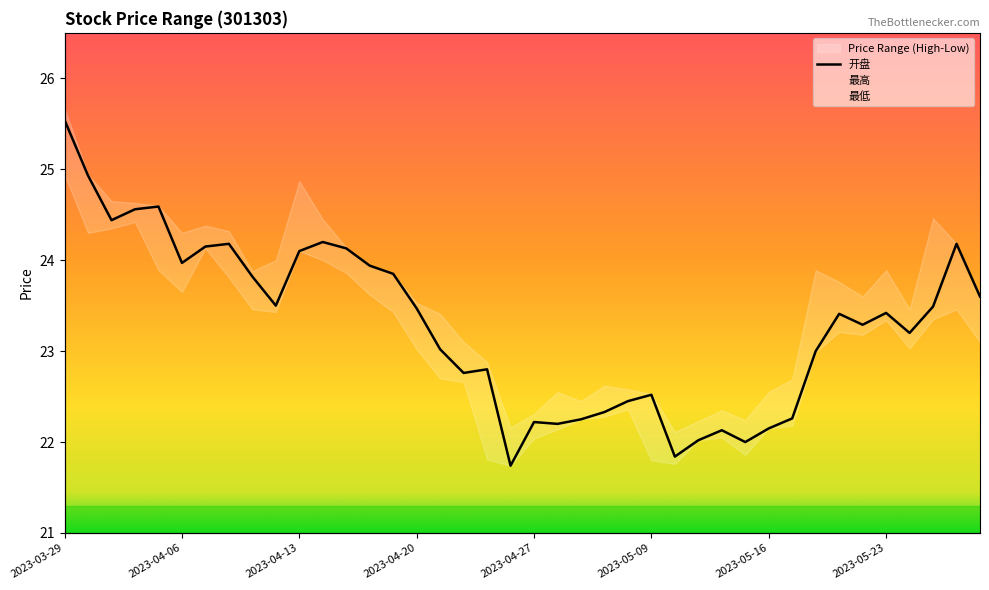

Does the chart display data point markers on the line(s)?

No